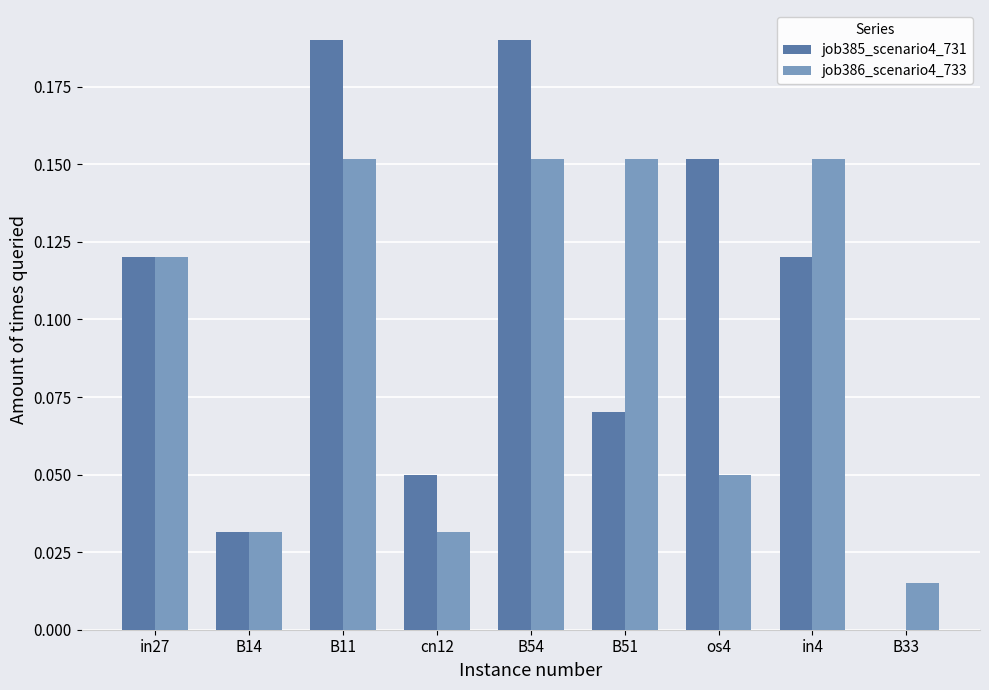

Count the number of categories in the chart.

9